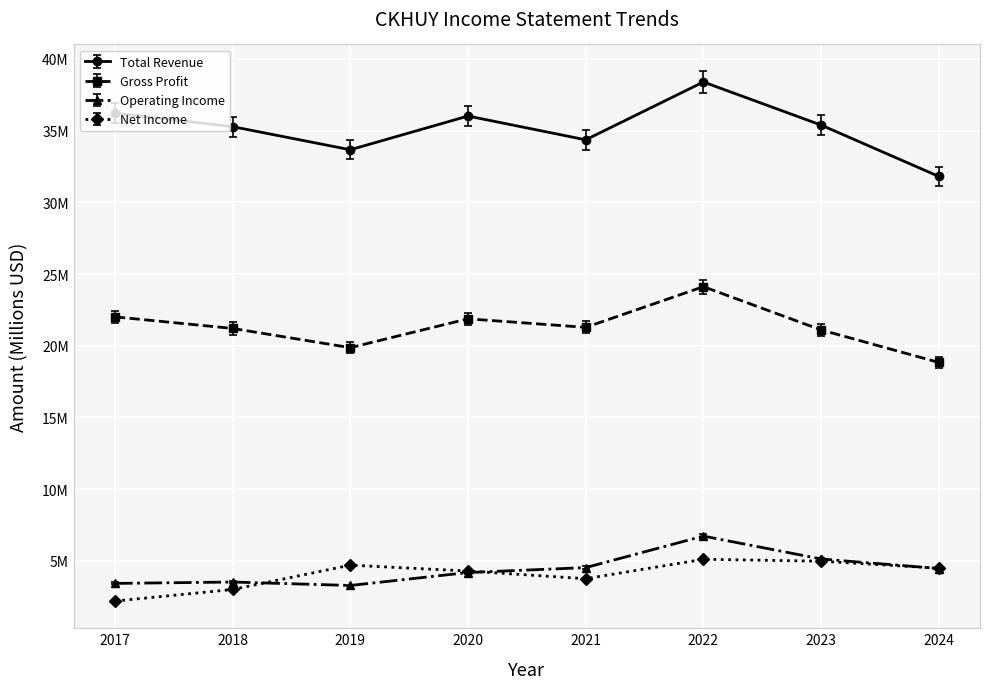

What is the average value of the Total Revenue series?

35.1